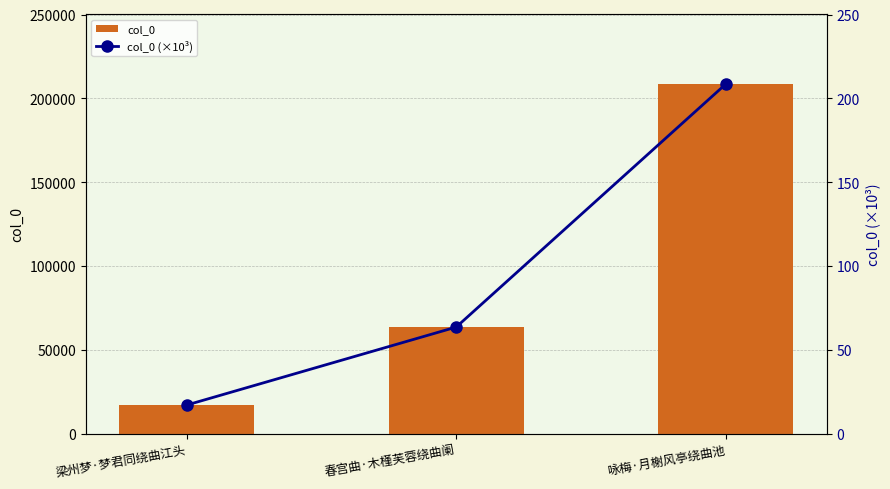

Which series has the widest spread of values?

col_0